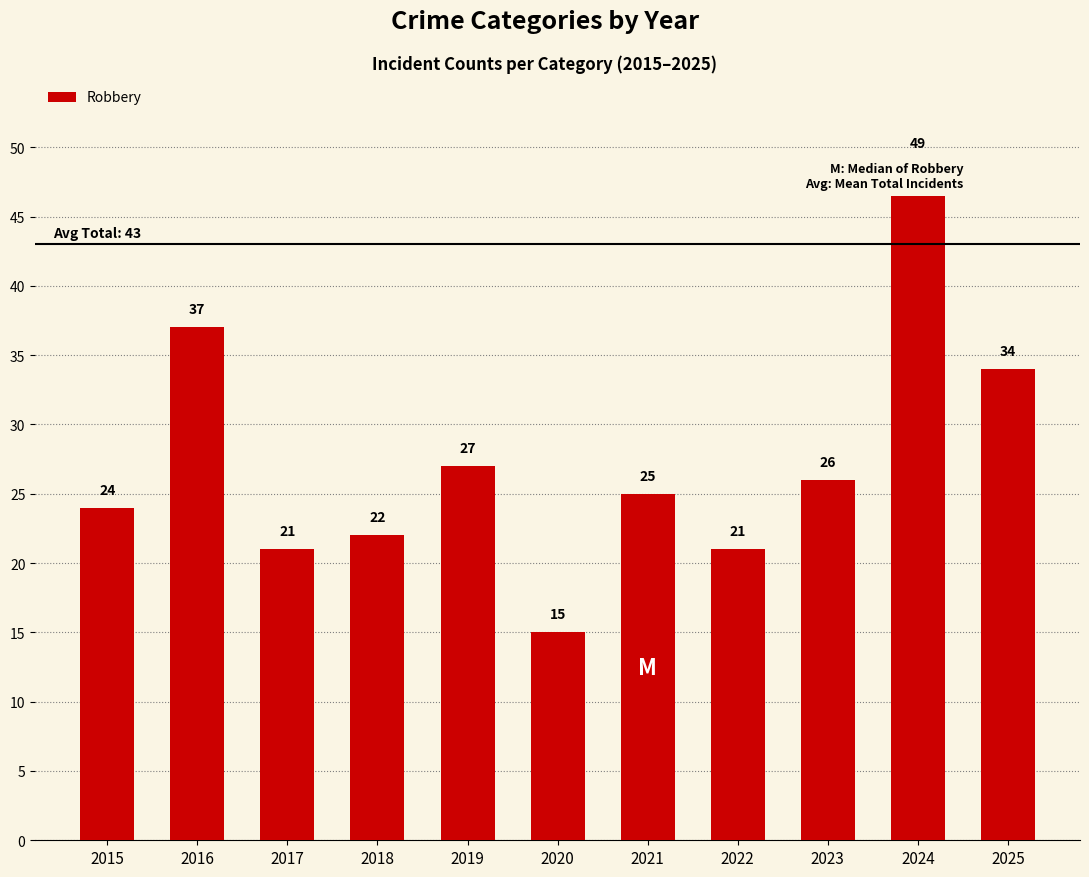

What is the maximum value shown in the chart?

49